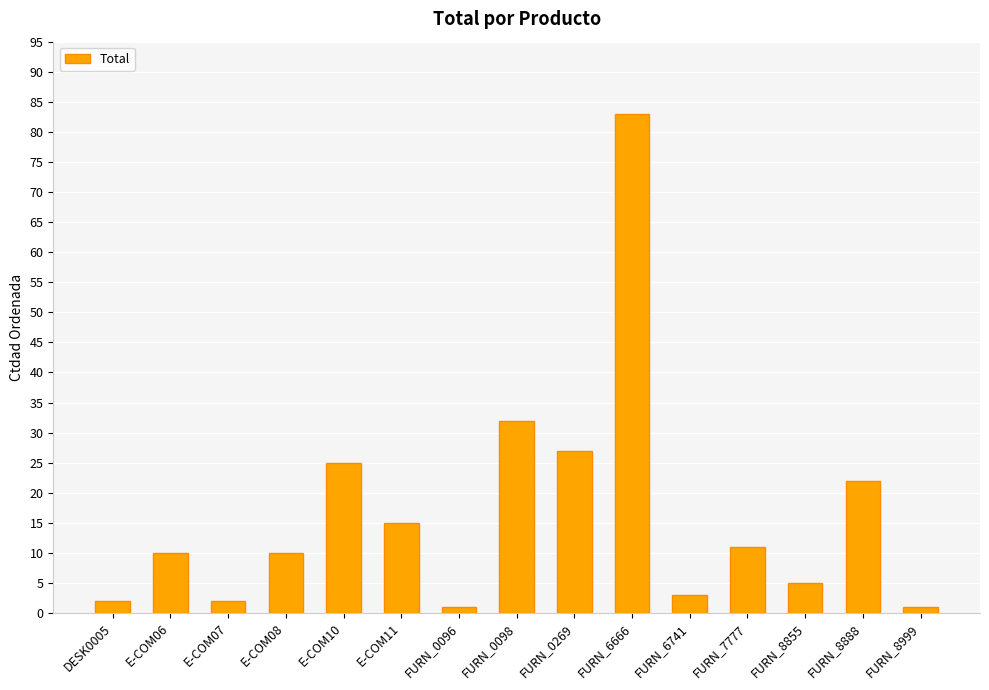

True or false: the data shows 3 at FURN_6741.

True